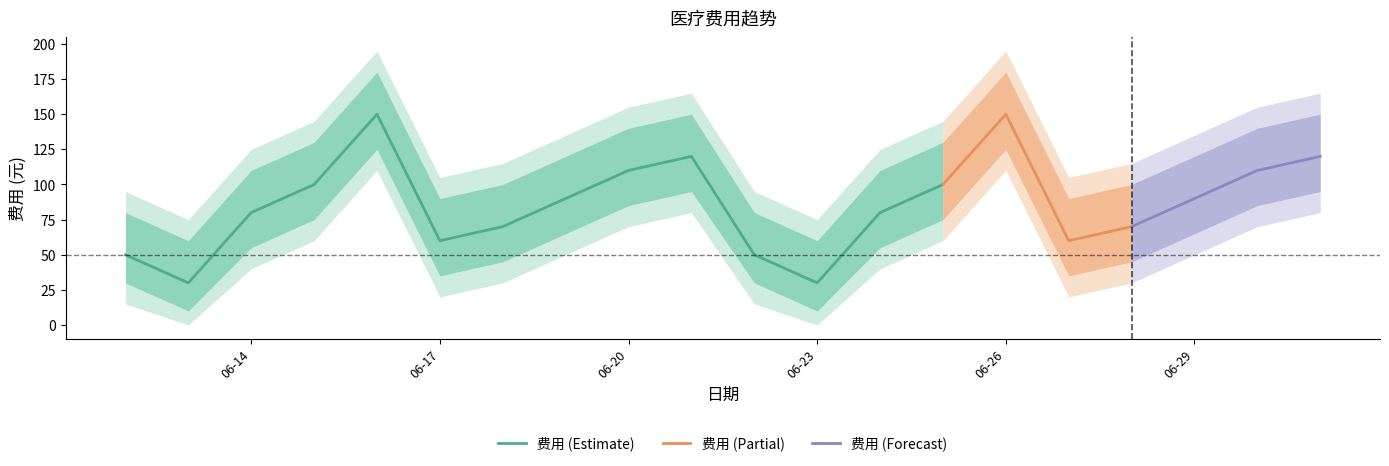

Rank the categories by value from highest to lowest.

2023-06-16, 2023-06-26, 2023-06-21, 2023-07-01, 2023-06-20, 2023-06-30, 2023-06-15, 2023-06-25, 2023-06-19, 2023-06-29, 2023-06-14, 2023-06-24, 2023-06-18, 2023-06-28, 2023-06-17, 2023-06-27, 2023-06-12, 2023-06-22, 2023-06-13, 2023-06-23